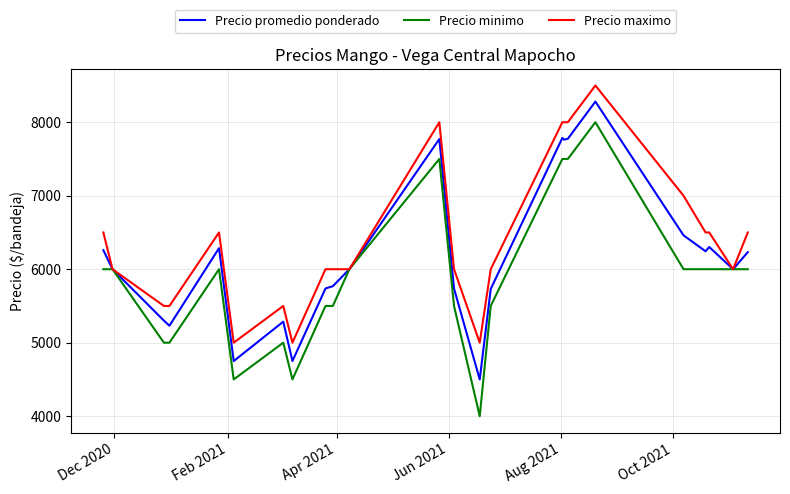

Which series has the largest range (max minus min)?

Precio minimo